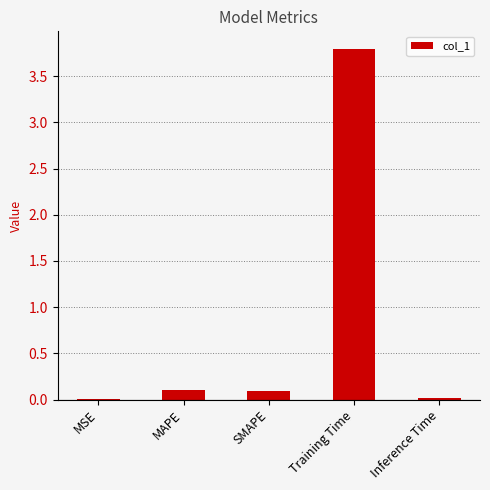

What is the sum of the values at Training Time and MAPE?

3.9